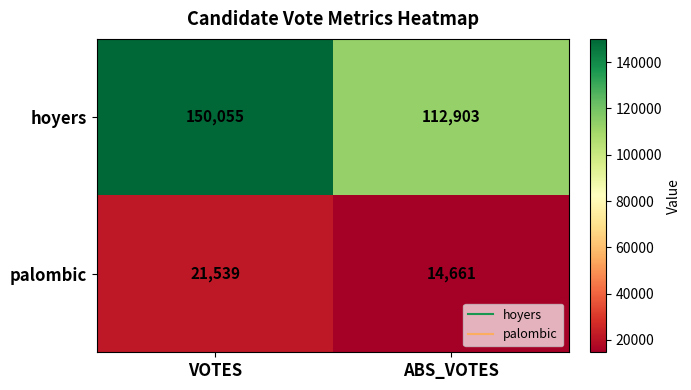

Reading left to right, extract all data points from this chart.

hoyers: VOTES=150055	ABS_VOTES=112903
palombic: VOTES=21539	ABS_VOTES=14661